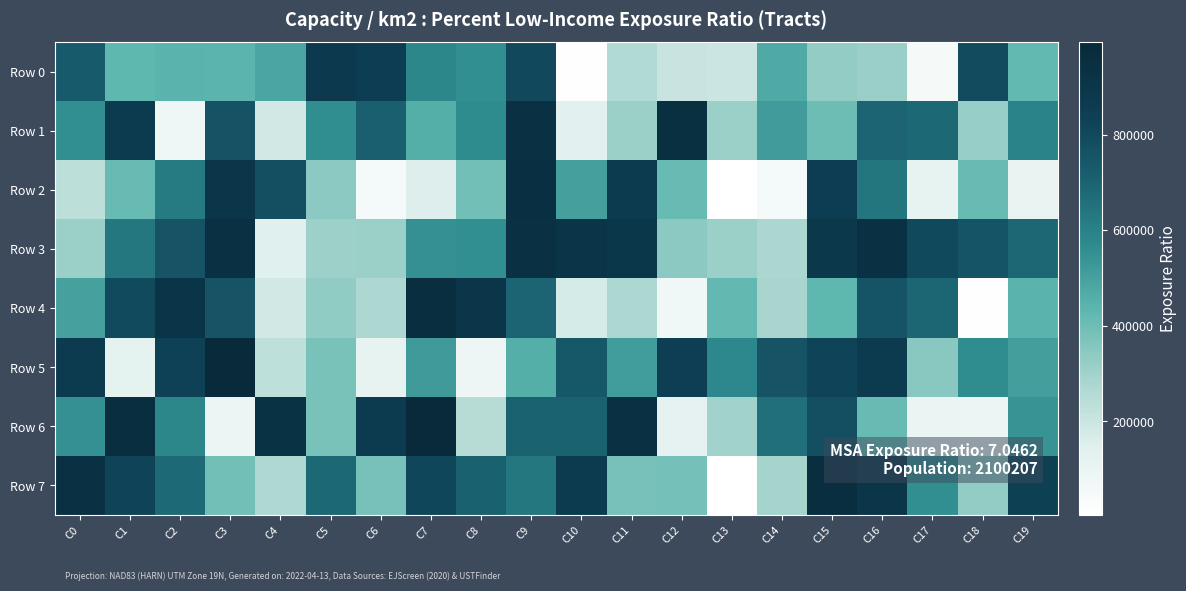

What is the greatest value displayed?

992881